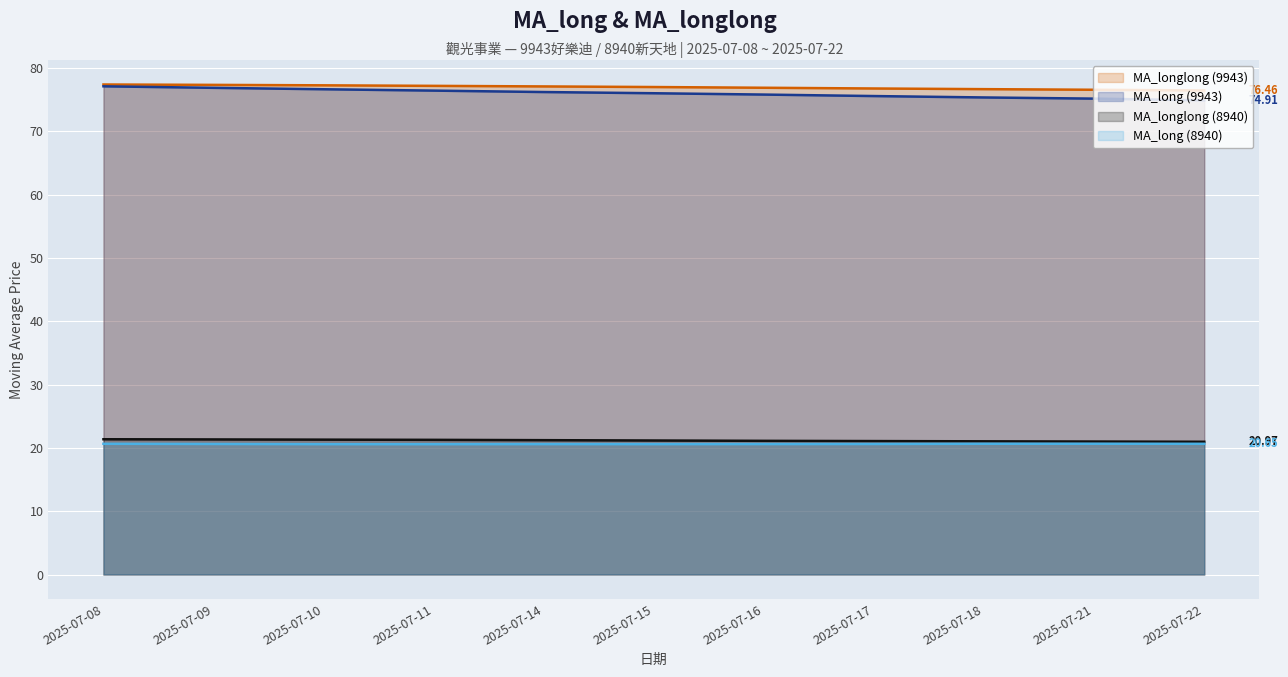

At 2025-07-10, list the series in order from largest to smallest.

MA_longlong (9943), MA_long (9943), MA_longlong (8940), MA_long (8940)